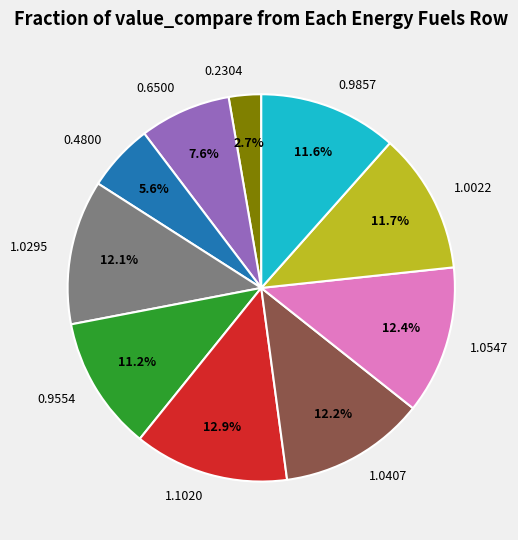

How much of the chart is everything except 1.1020?

87.1%